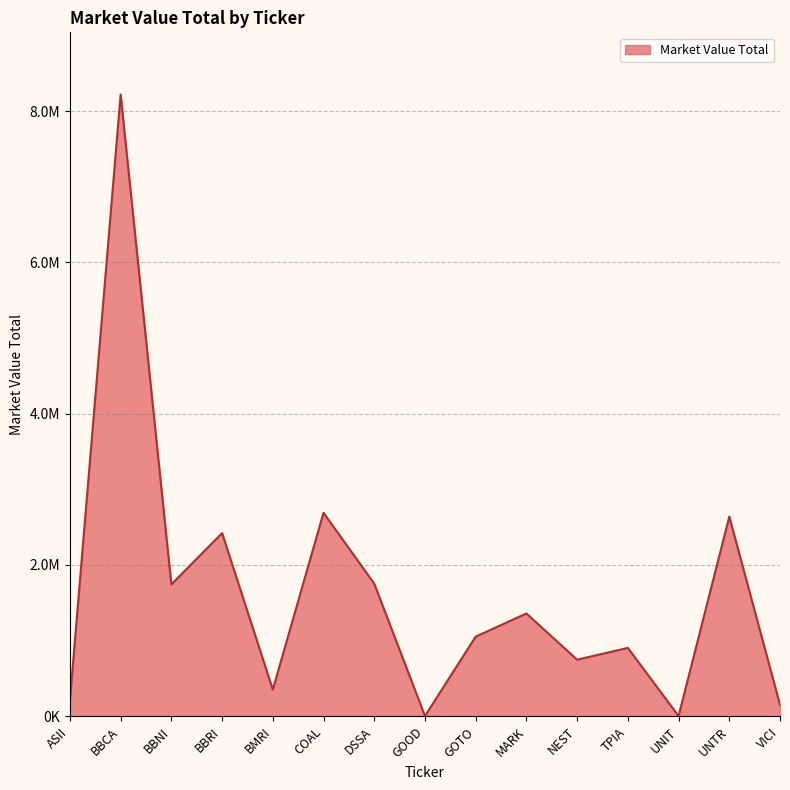

Does the chart display data point markers on the line(s)?

No